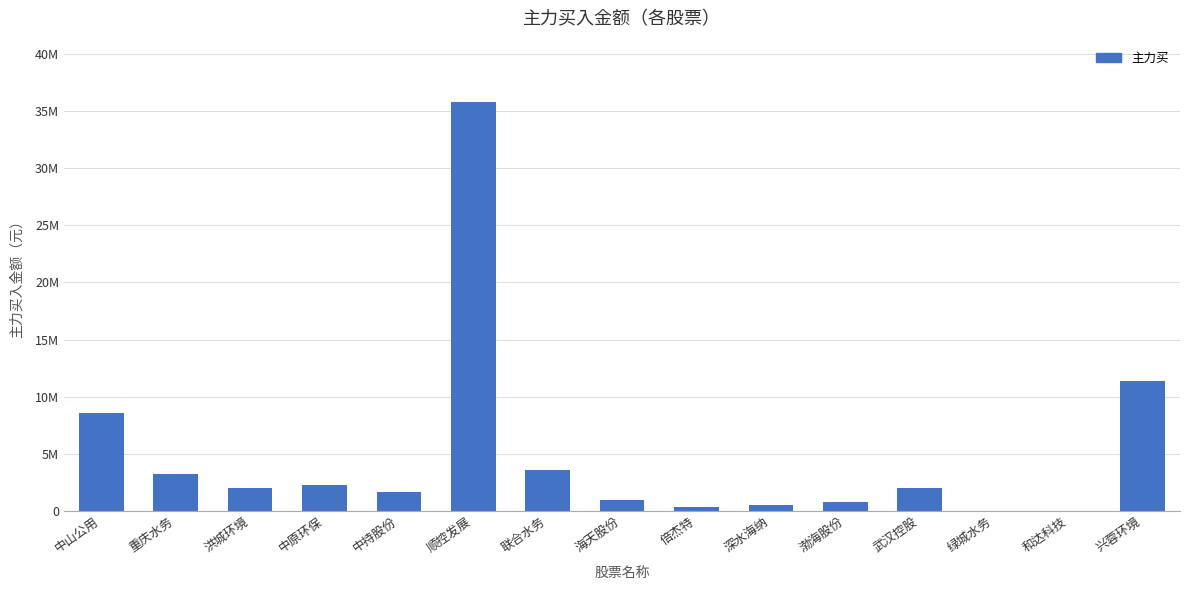

The chart shows a value of 0 at 和达科技. True or false?

True